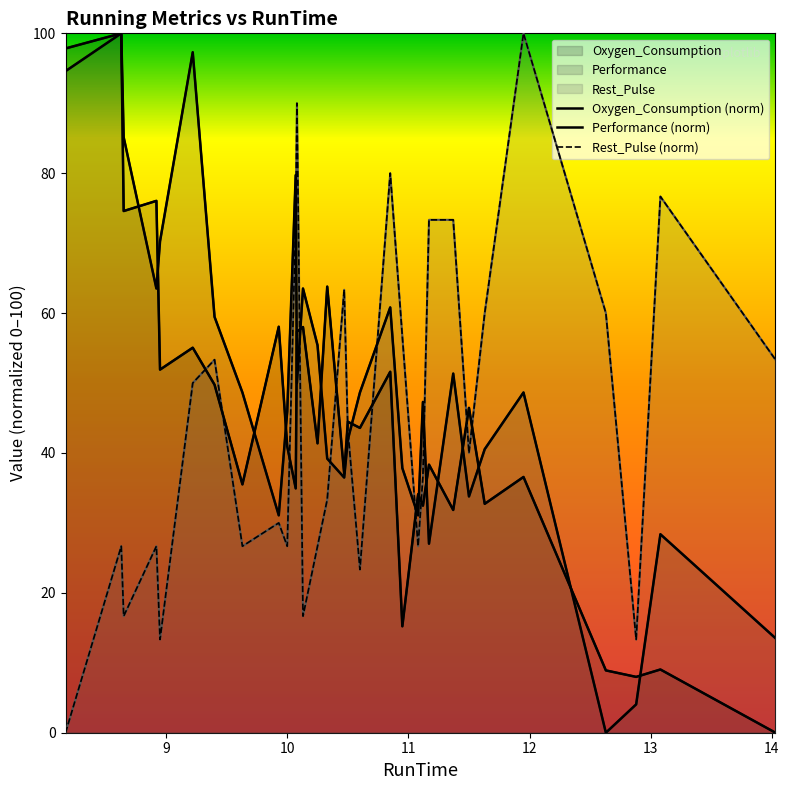

Which category has the highest value in the Oxygen_Consumption series?

8.63